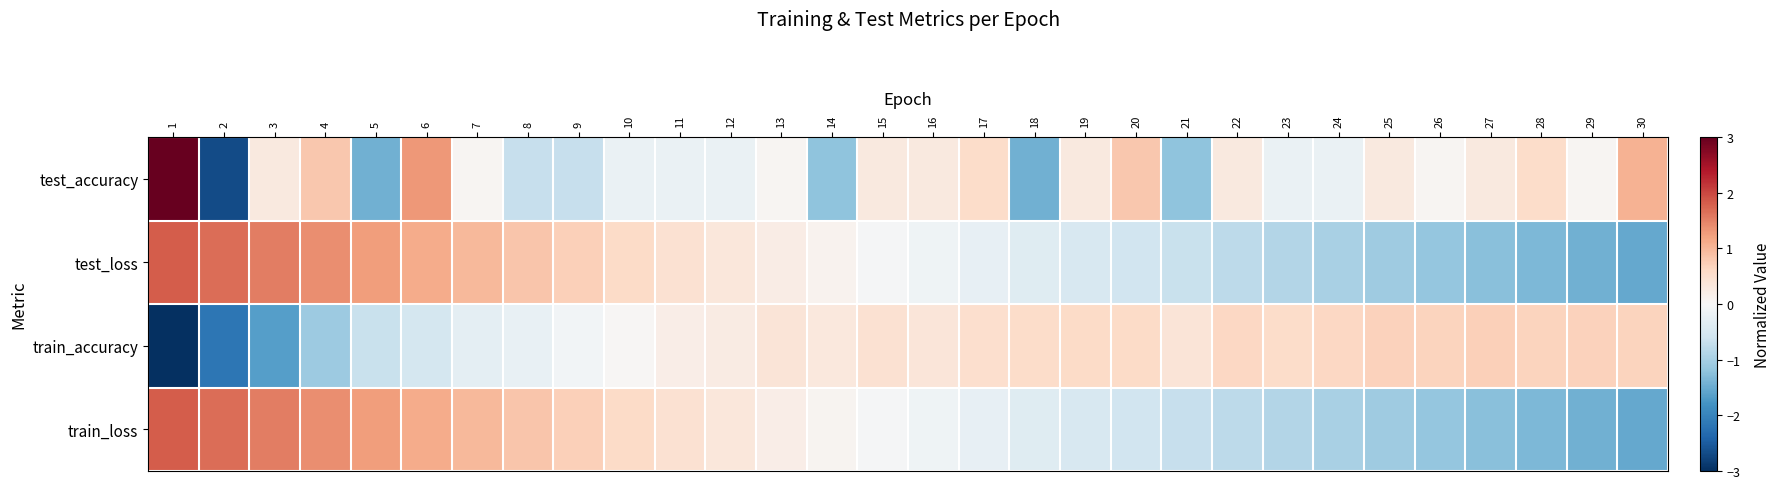

What is the spread (max minus min) of values at 12?

0.5